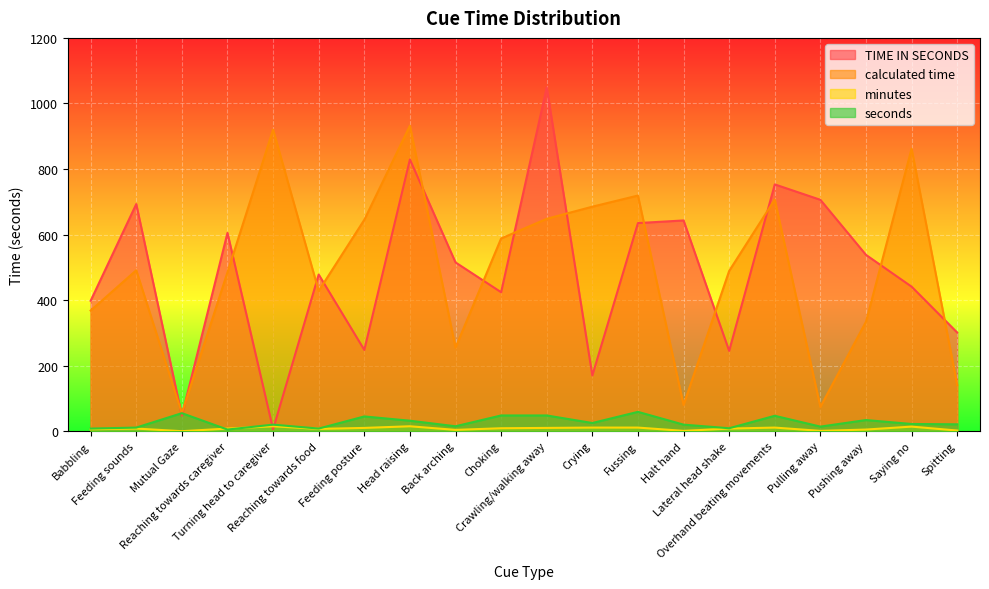

Which series has the largest range (max minus min)?

TIME IN SECONDS